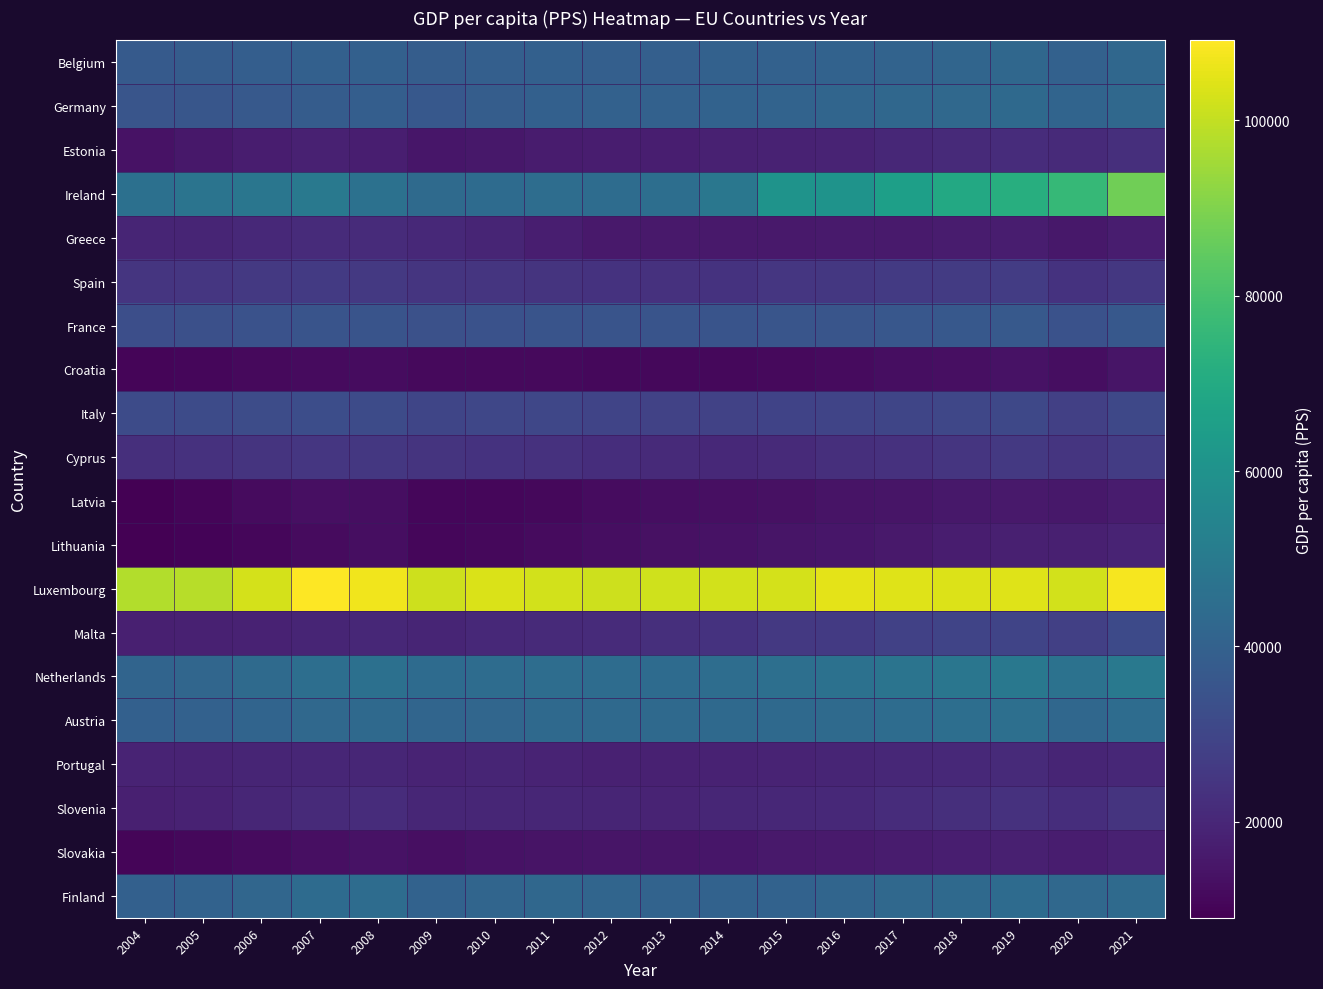

What is the maximum value shown in the chart?

109090